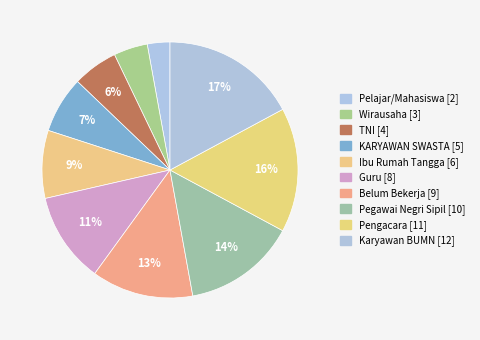

Count the number of slices in the pie.

10